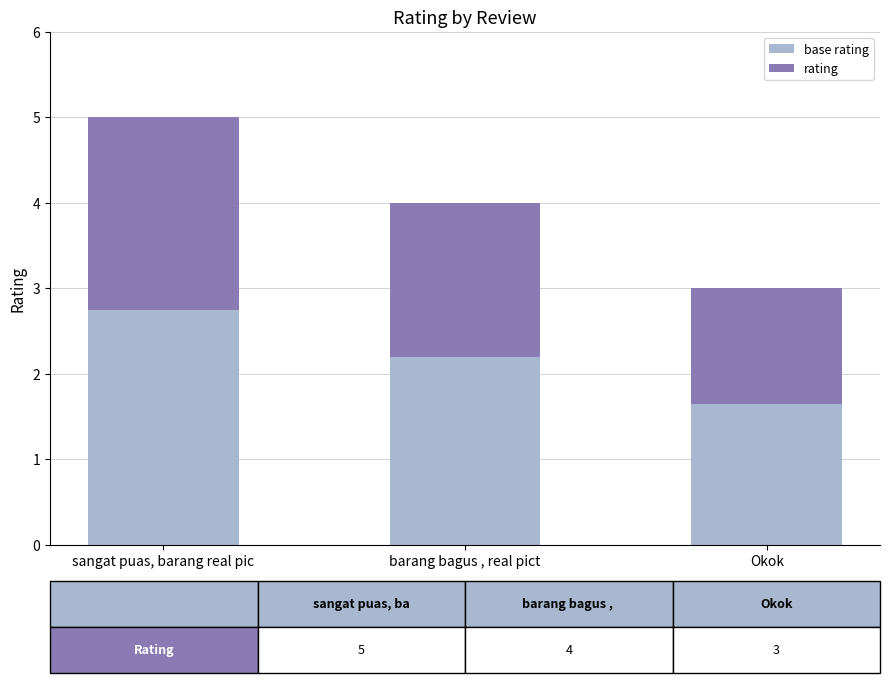

At which category is the sum across all series the highest?

sangat puas, barang real pic